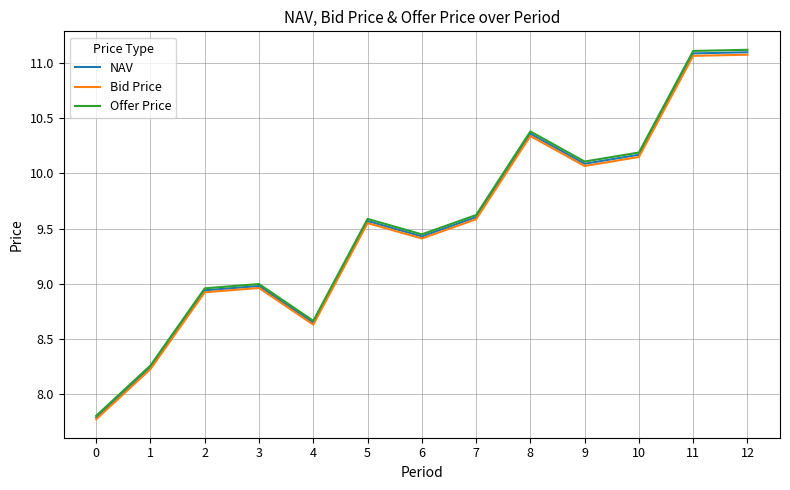

Count the number of data series in this chart.

3